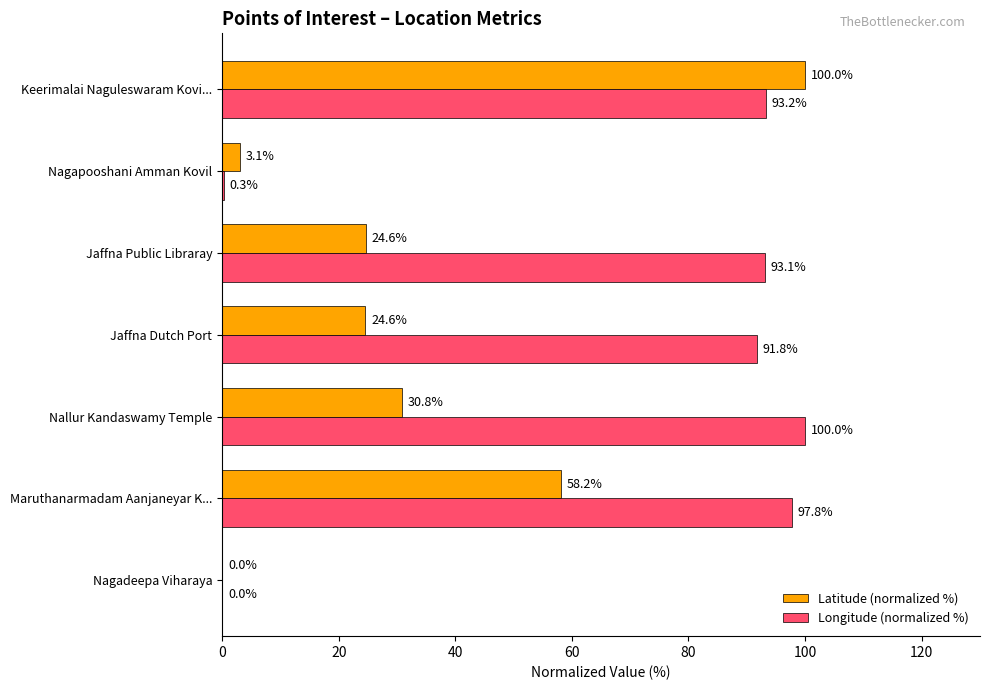

At which label is Latitude (normalized %) closest to 50?

Maruthanarmadam Aanjaneyar K...